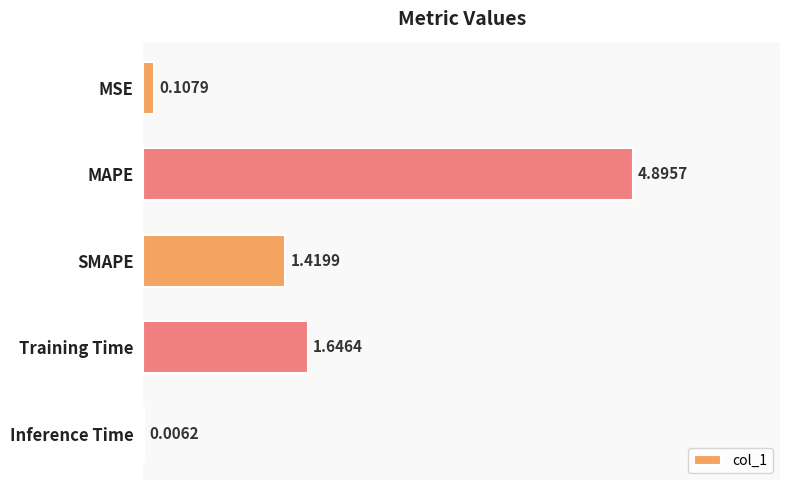

What is the sum of the values at MSE and Training Time?

1.8